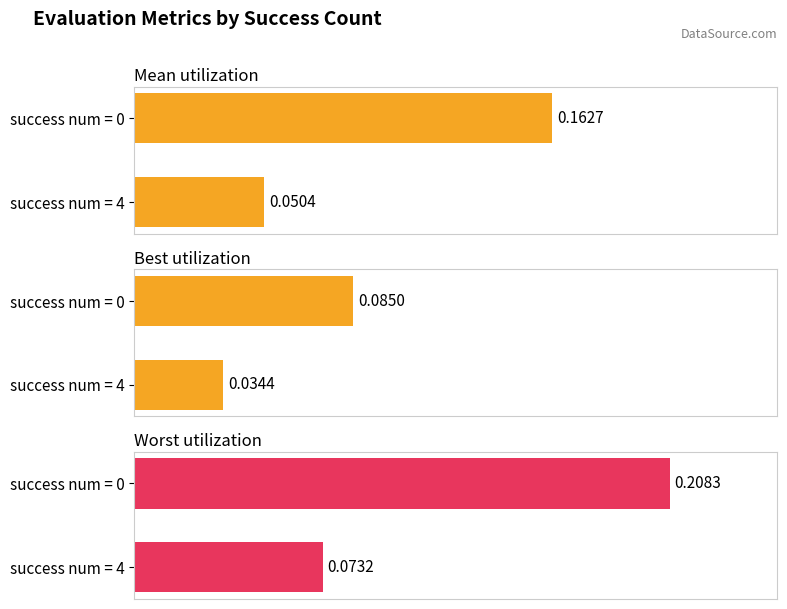

Does the chart contain any negative values?

No